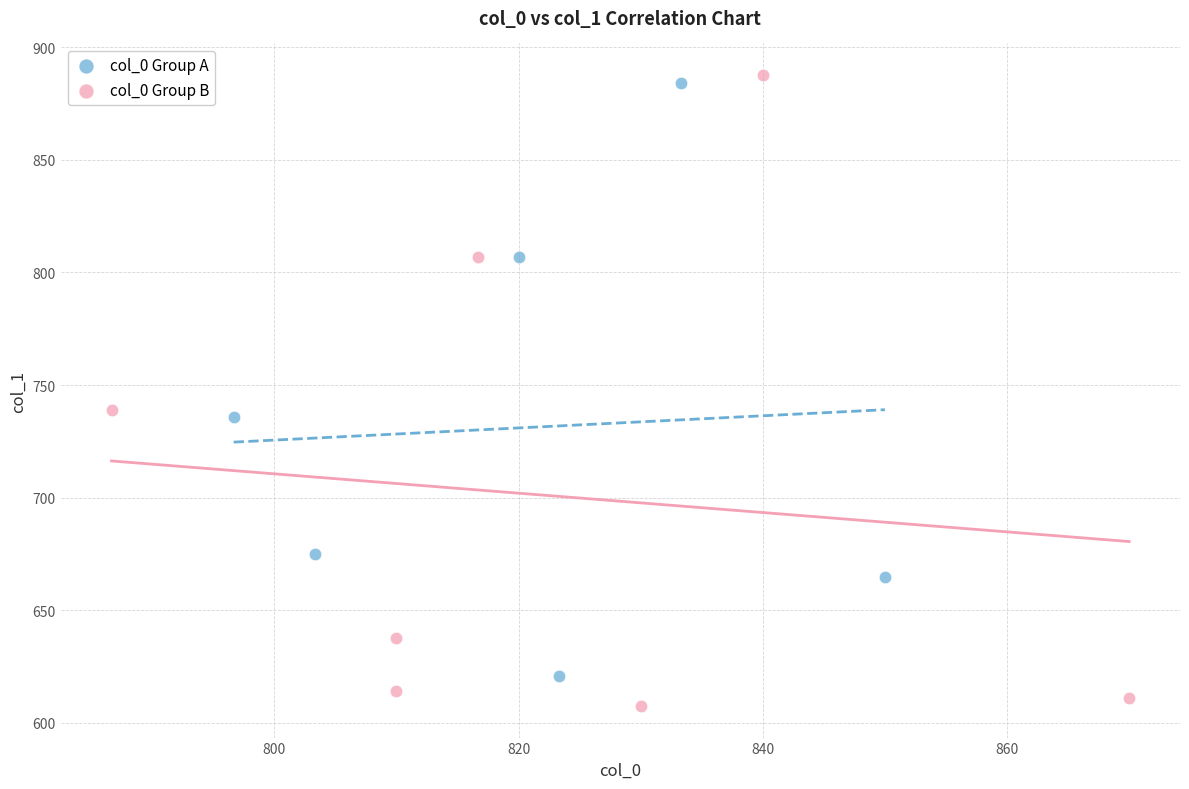

Which series contains the lowest Y value?

col_0 Group B